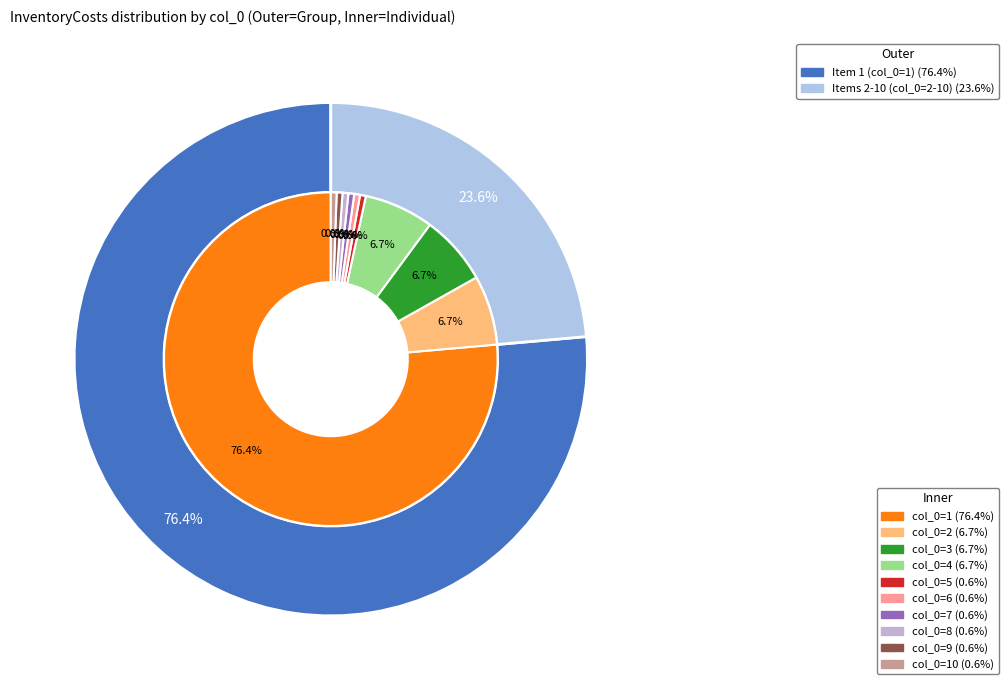

Count the number of slices in the pie.

10